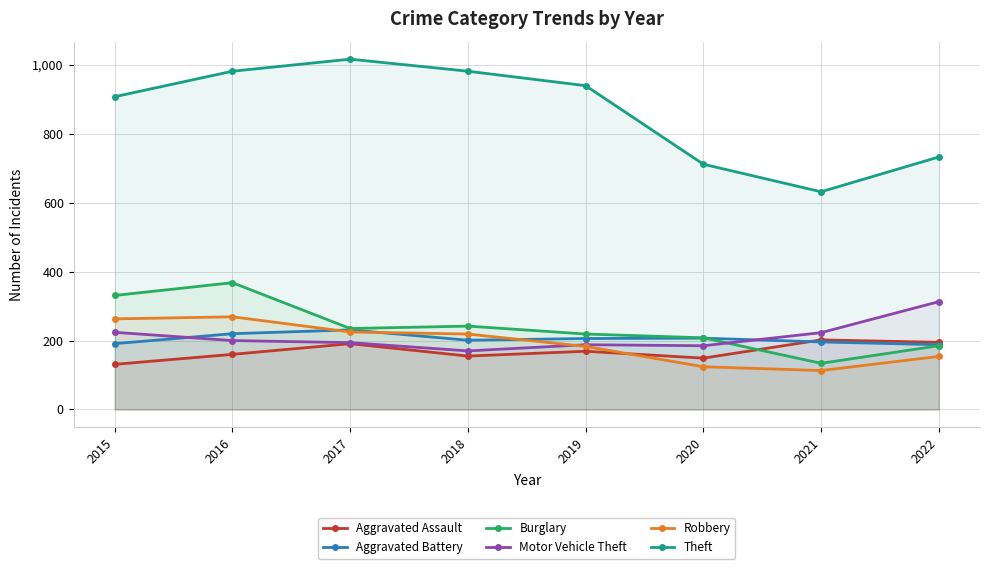

What is the sum of the Burglary values at 2021 and 2018?

376